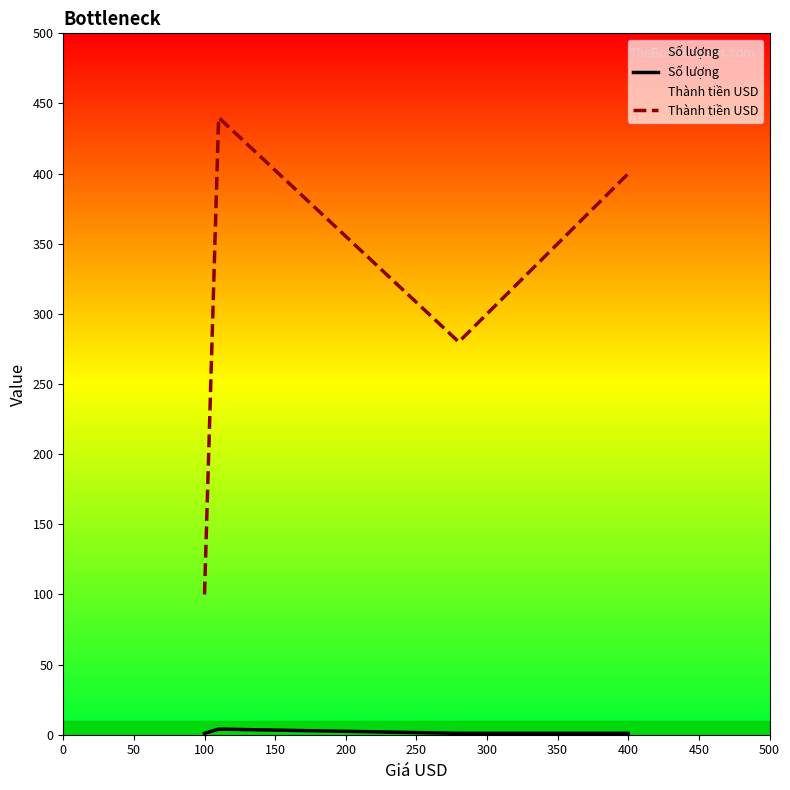

At which label does Thành tiền USD reach its minimum?

100